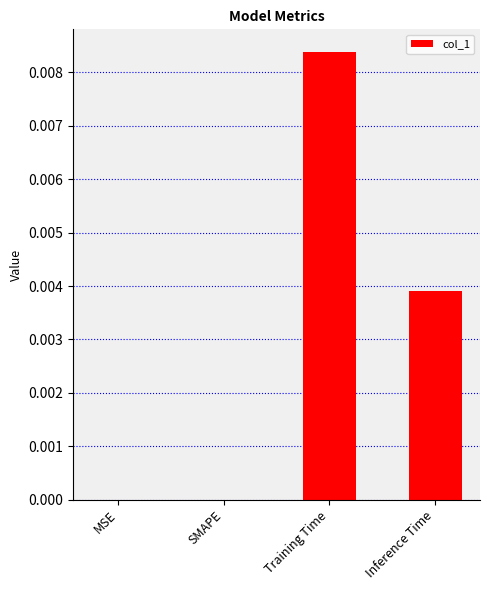

Between MSE and Inference Time, which is larger?

Inference Time